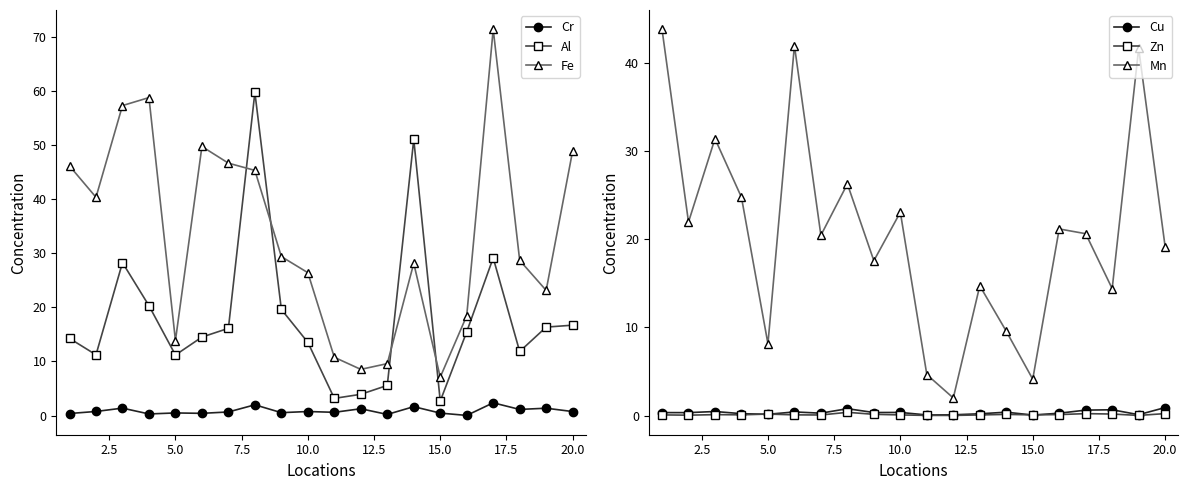

True or false: Al has more than 0 interior local peaks.

True